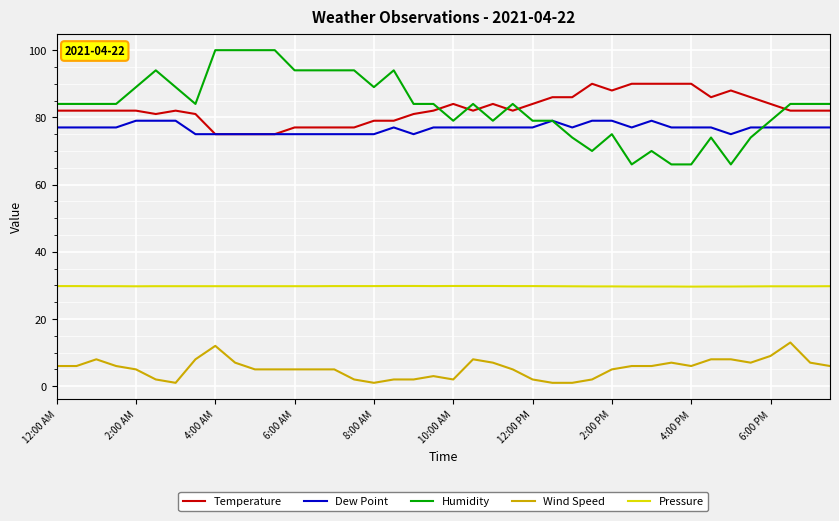

Which series has the largest range (max minus min)?

Humidity